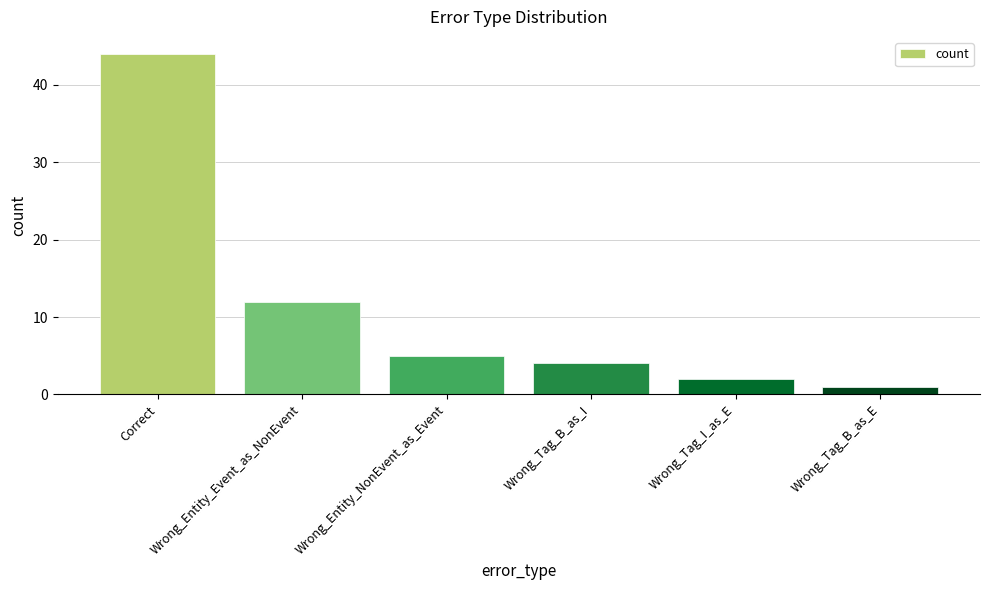

At which label is the value closest to 22?

Wrong_Entity_Event_as_NonEvent